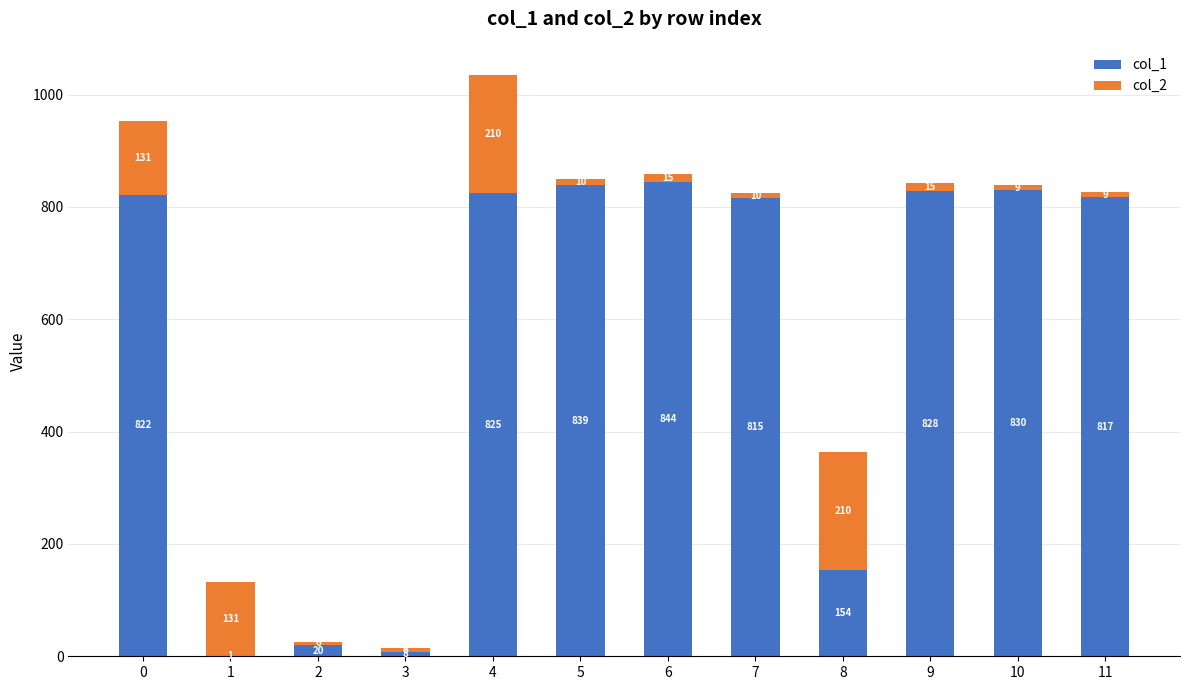

What are all the series names shown in the legend?

col_1, col_2